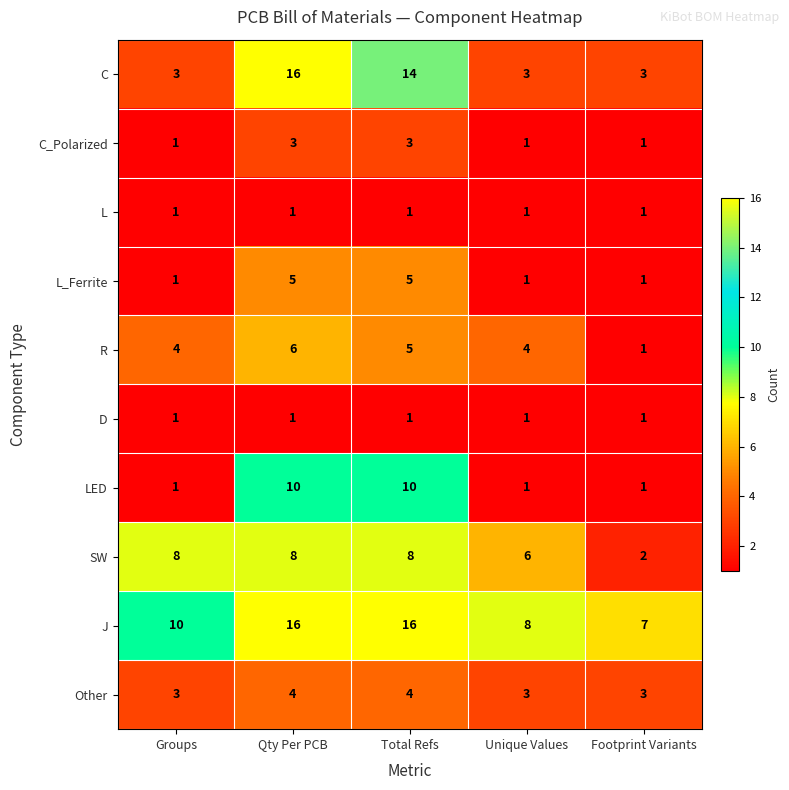

Count the SW values in the range 6 to 8.

4